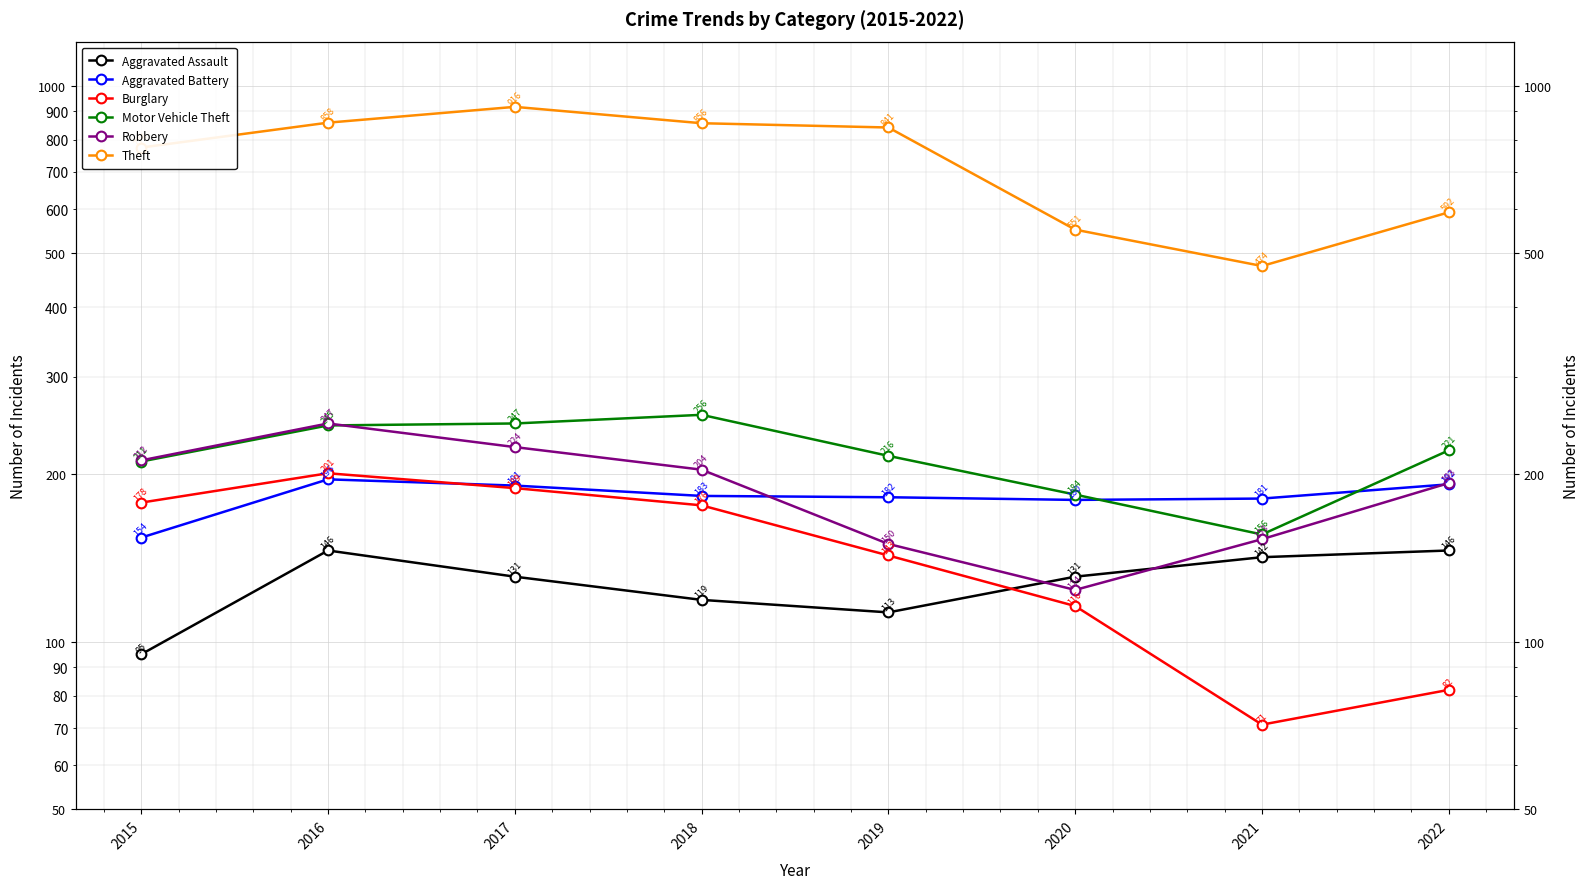

In Robbery, how many points are lower than both neighbors (excluding endpoints)?

1